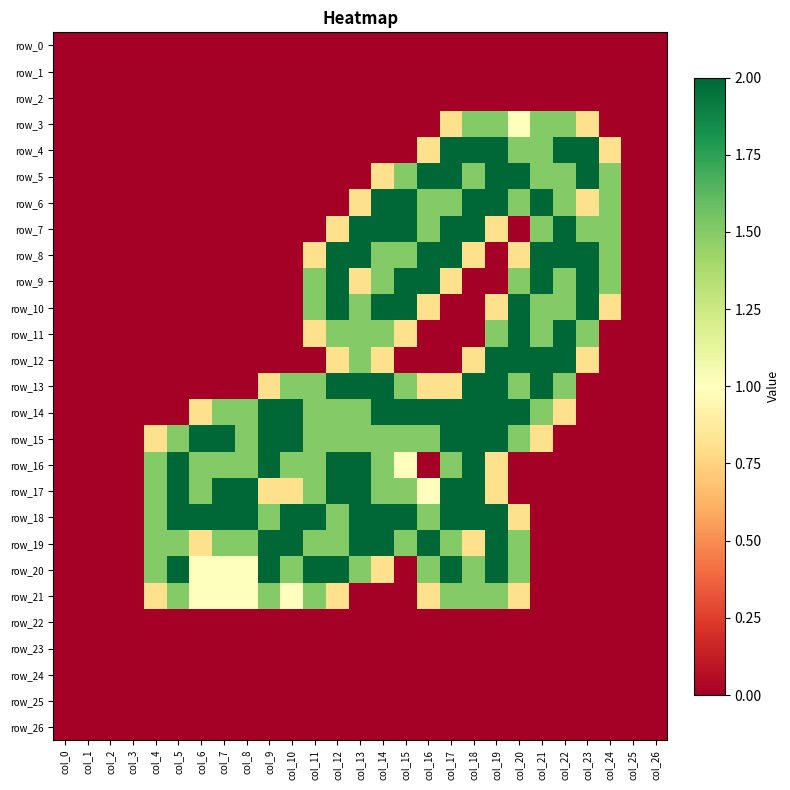

Which label corresponds to the largest value in the chart?

col_17